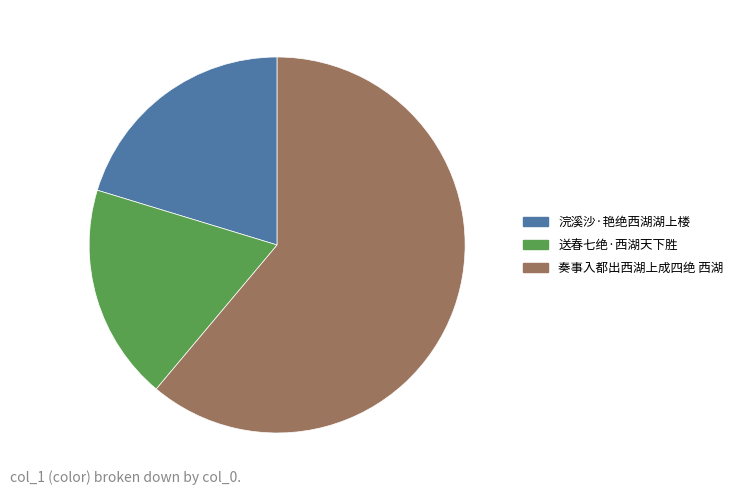

Do 送春七绝·西湖天下胜 and 奏事入都出西湖上成四绝 西湖 together represent more than half of the pie?

Yes